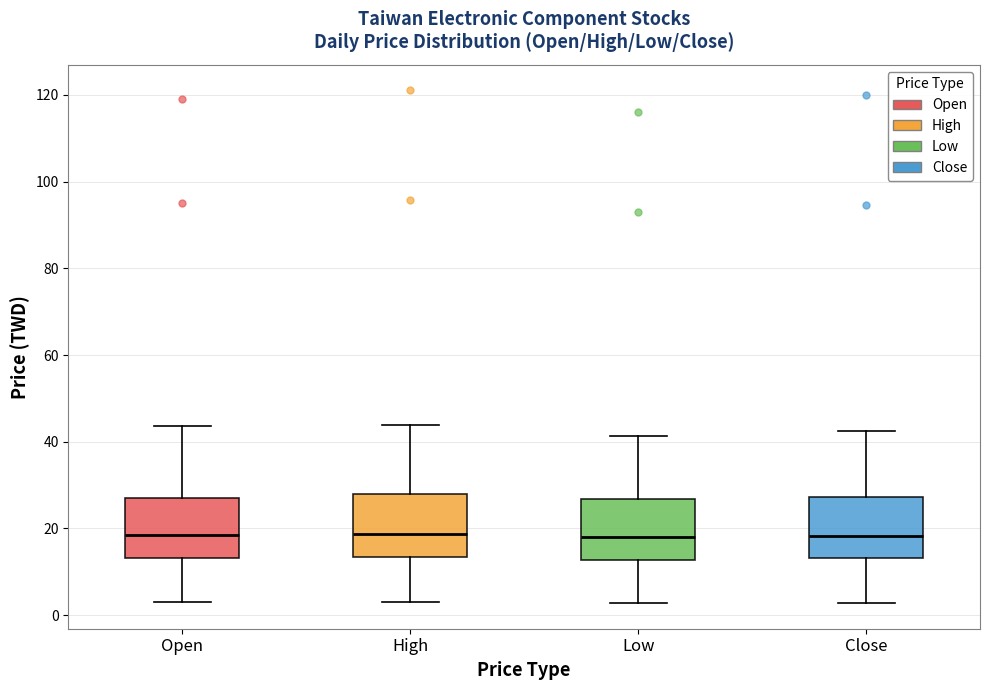

Where is the upper edge of the box for Low on the y-axis? The values are not printed on the chart, so give them approximately, as read against the axis.

26